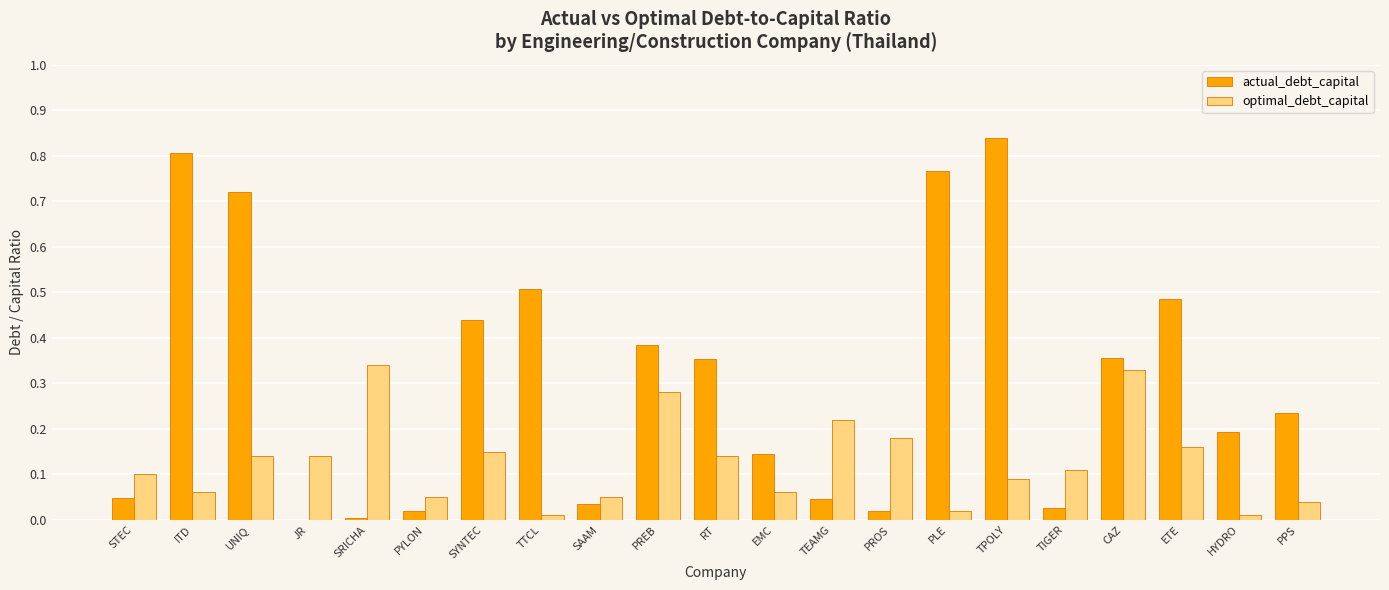

At which category is the sum across all series the highest?

TPOLY